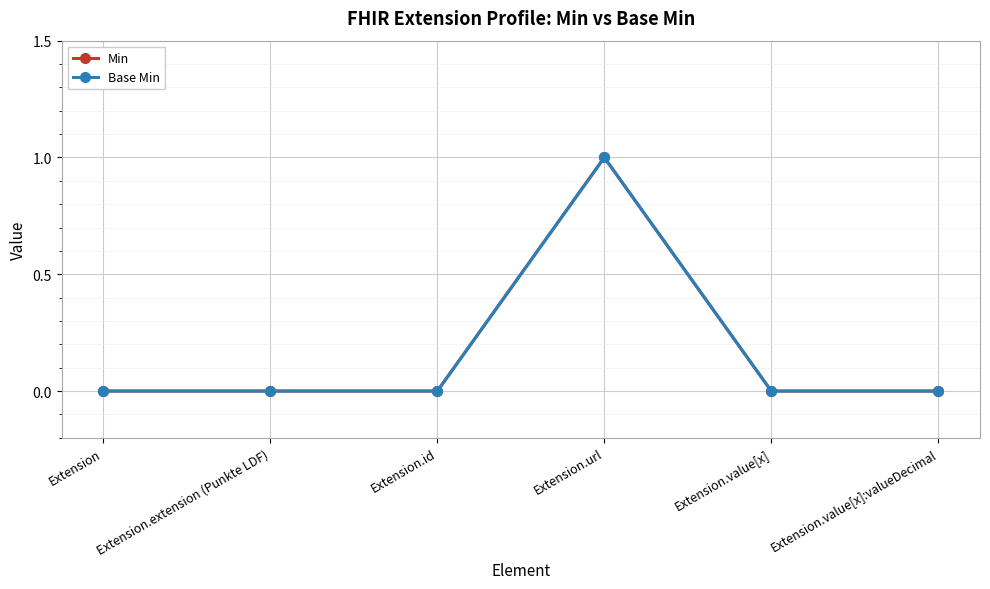

Is this an area chart (filled region under the line)?

No